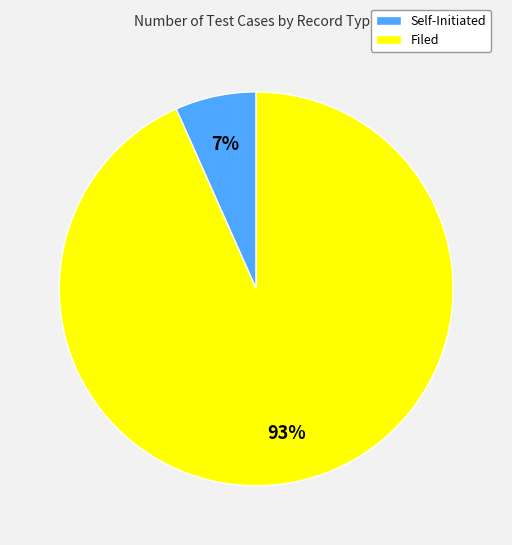

The Self-Initiated slice represents 7% of the pie. True or false?

True